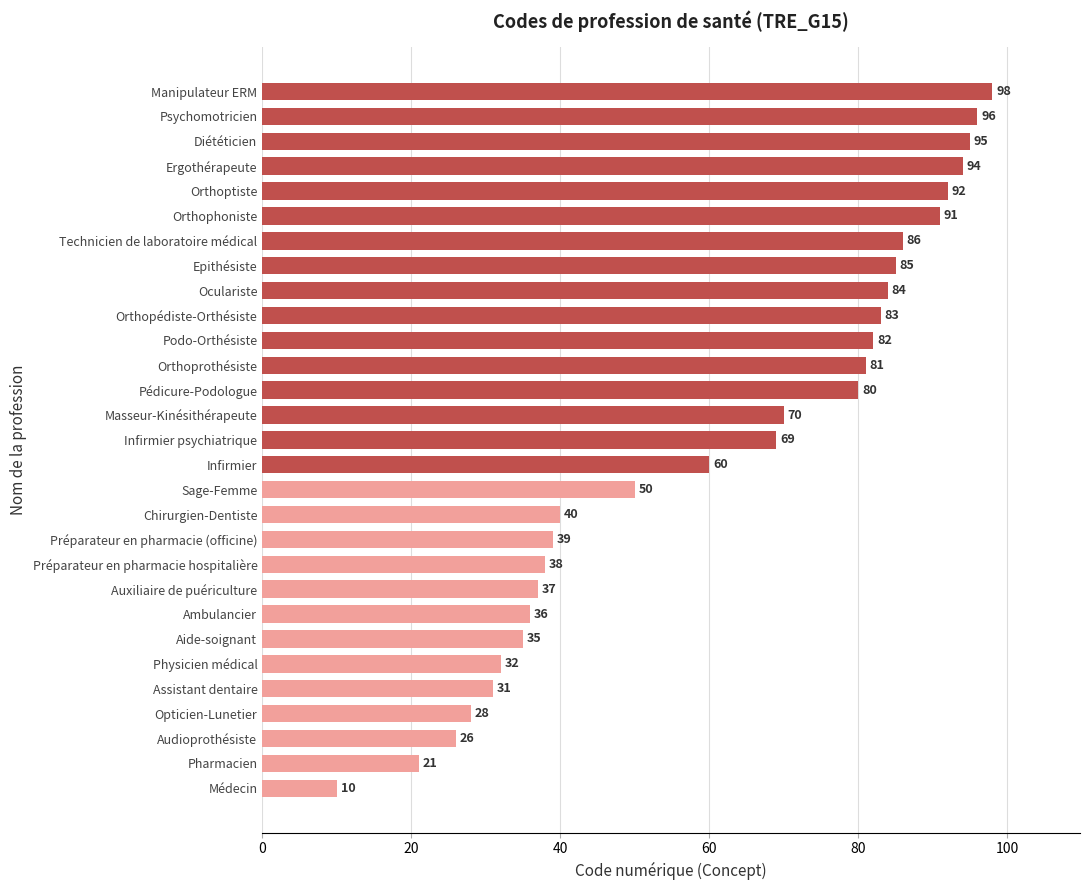

What is the maximum value shown in the chart?

98